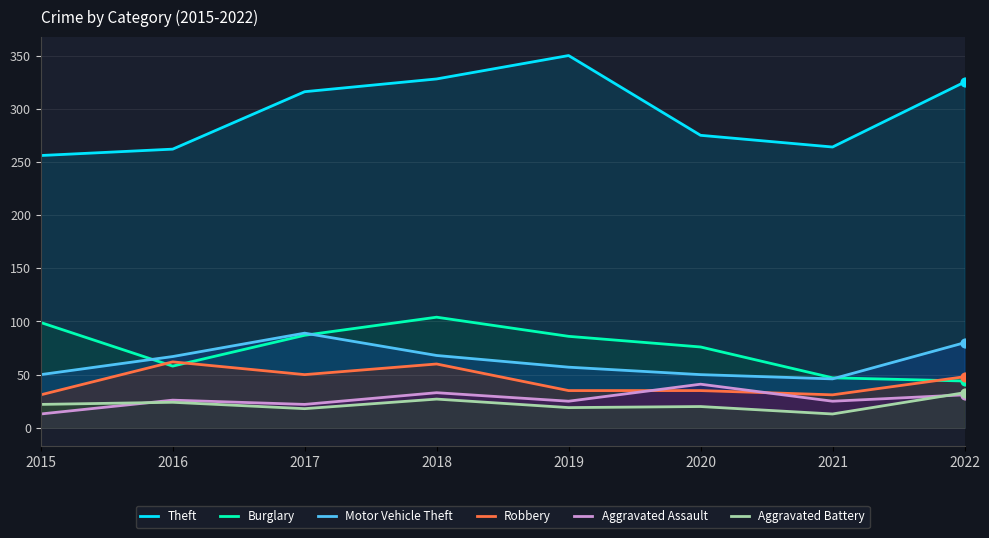

Which series reaches the maximum Y coordinate?

Theft